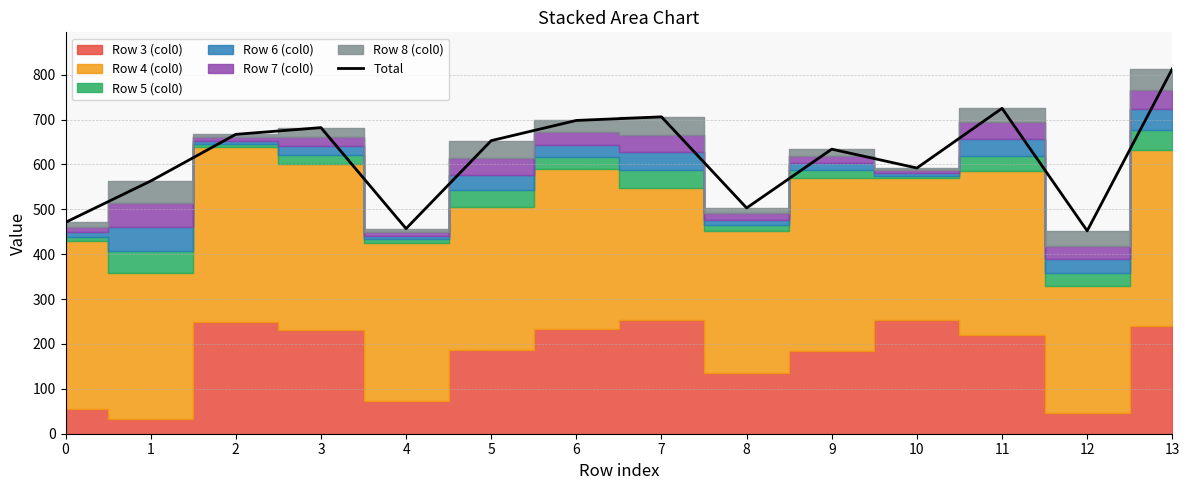

Reading right to left, transcribe all the data shown in this chart.

813	452	725	592	634	503	706	698	653	457	682	667	563	471